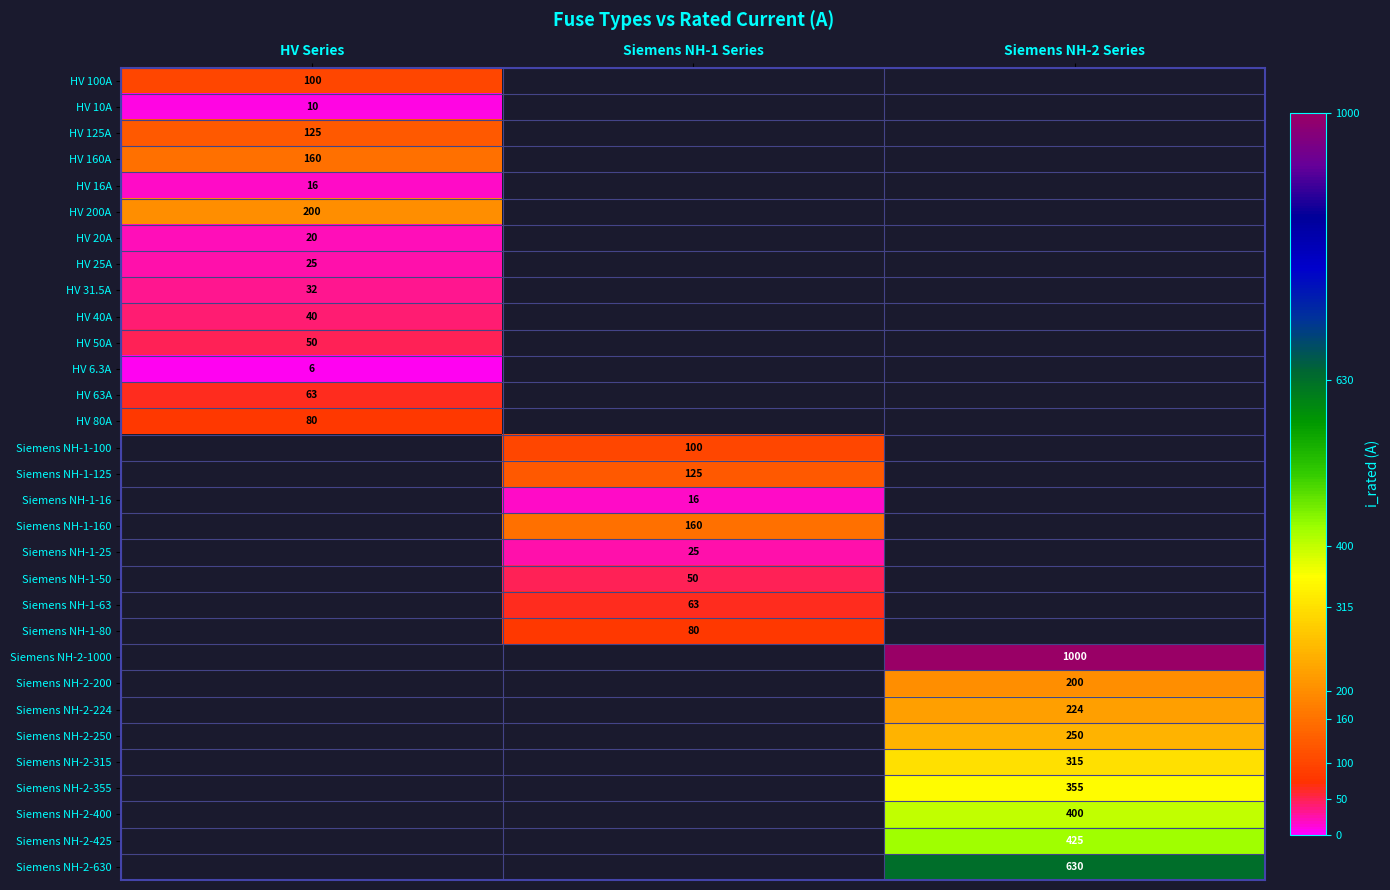

True or false: Siemens NH-2-315 has a value of 315 at Siemens NH-2 Series.

True